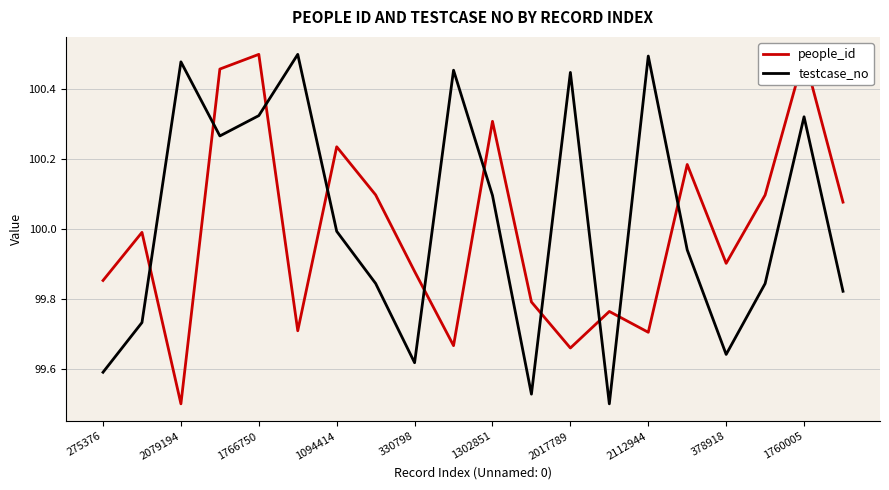

How many times do testcase_no and people_id cross each other?

10